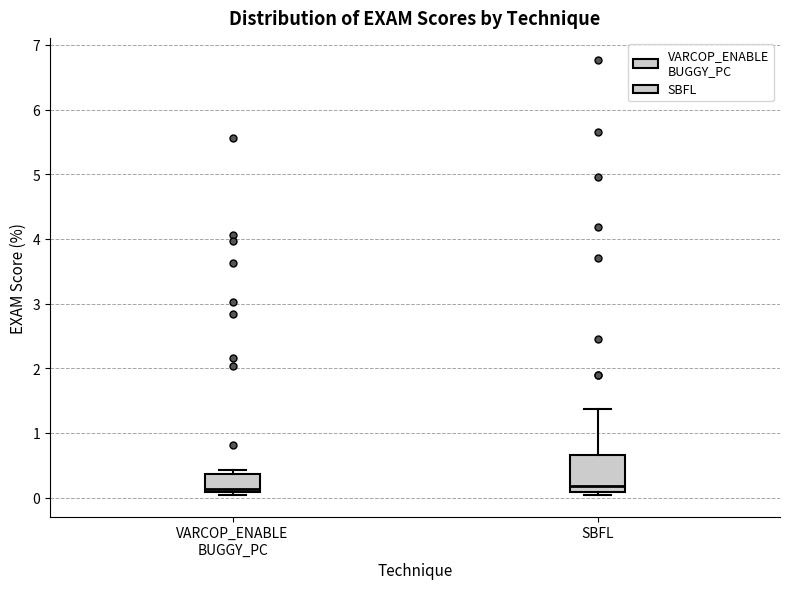

Which box is the tallest, from its lower edge to its upper edge?

SBFL